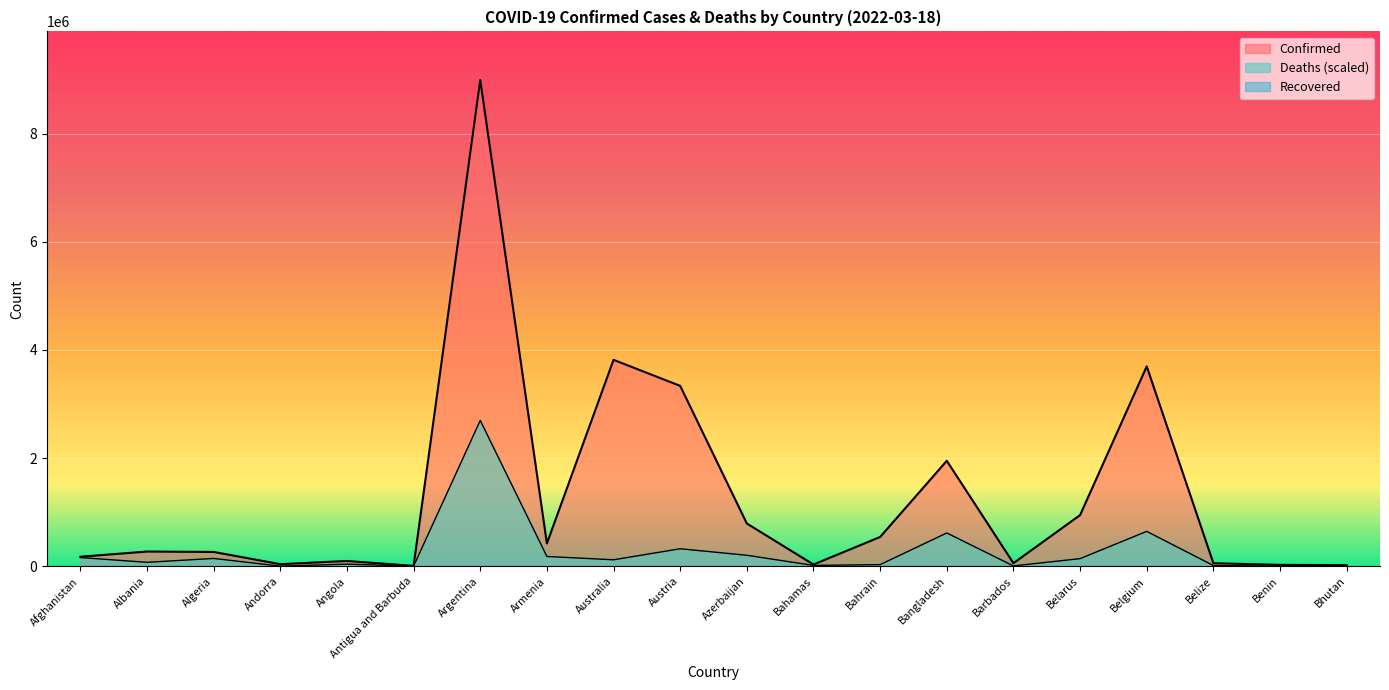

Reading left to right, what are all the values shown in this chart?

Confirmed: 176918.0	272885.0	265511.0	39234.0	99003.0	7470.0	8990413.0	422202.0	3817067.0	3335900.0	791077.0	33206.0	542305.0	1950357.0	57451.0	946674.0	3696059.0	57131.0	26952.0	20722.0
Deaths: 162022.7	73843.0	145483.7	3240.0	40235.7	2858.9	2697123.9	181886.4	120579.9	324426.5	203994.8	16369.6	31002.6	616495.1	6903.6	141841.3	646100.1	13807.2	3451.8	190.6